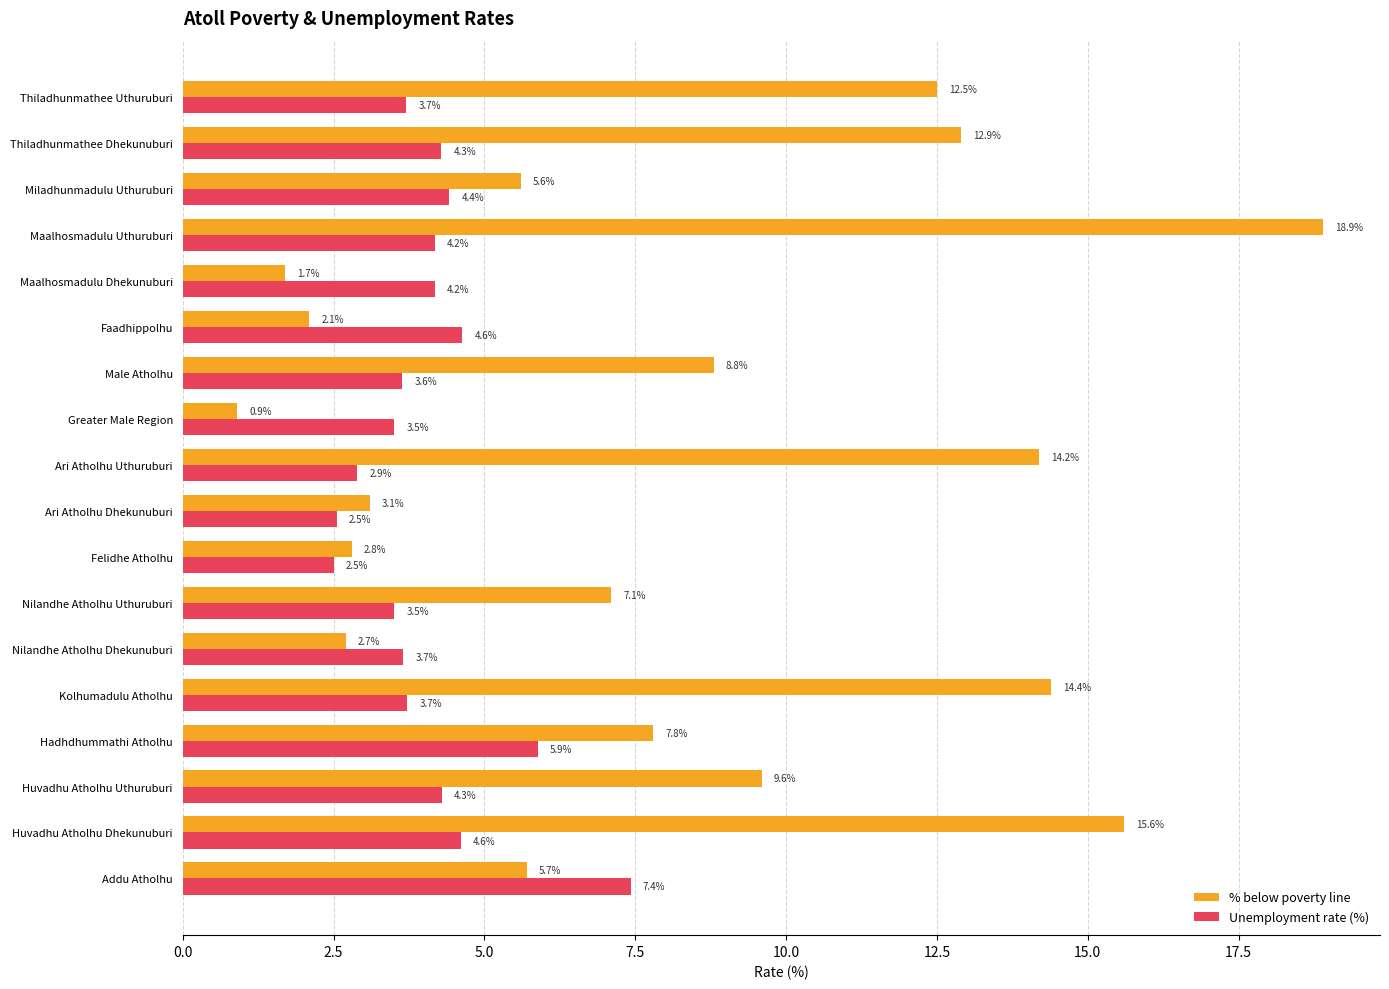

At which category is the sum across all series the highest?

Maalhosmadulu Uthuruburi